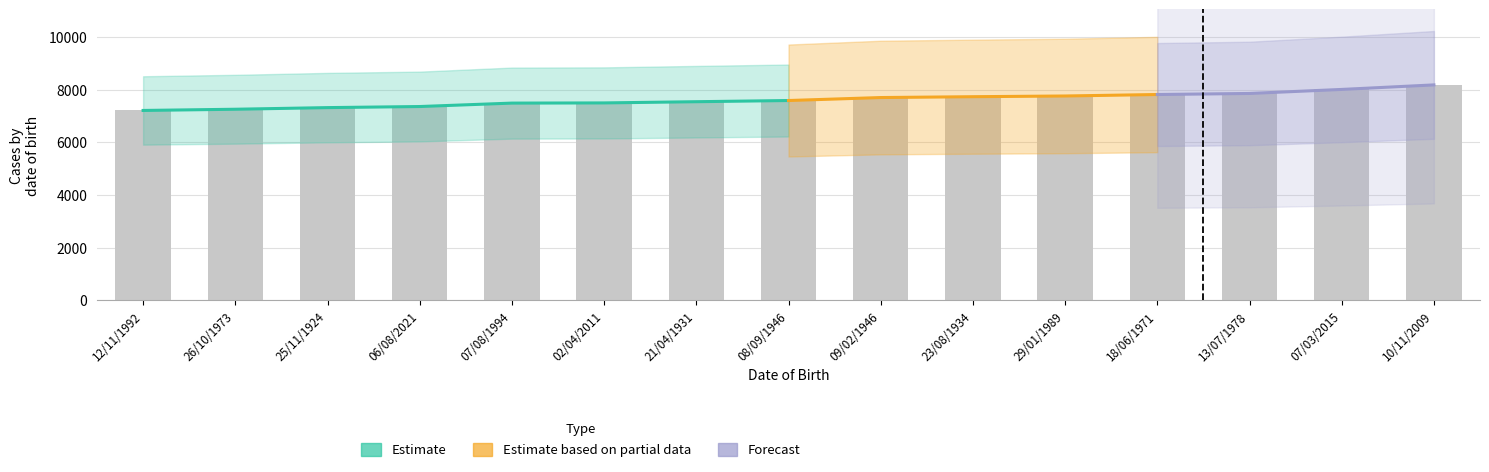

List the labels in order of value, smallest first.

12/11/1992, 26/10/1973, 25/11/1924, 06/08/2021, 07/08/1994, 02/04/2011, 21/04/1931, 08/09/1946, 09/02/1946, 23/08/1934, 29/01/1989, 18/06/1971, 13/07/1978, 07/03/2015, 10/11/2009